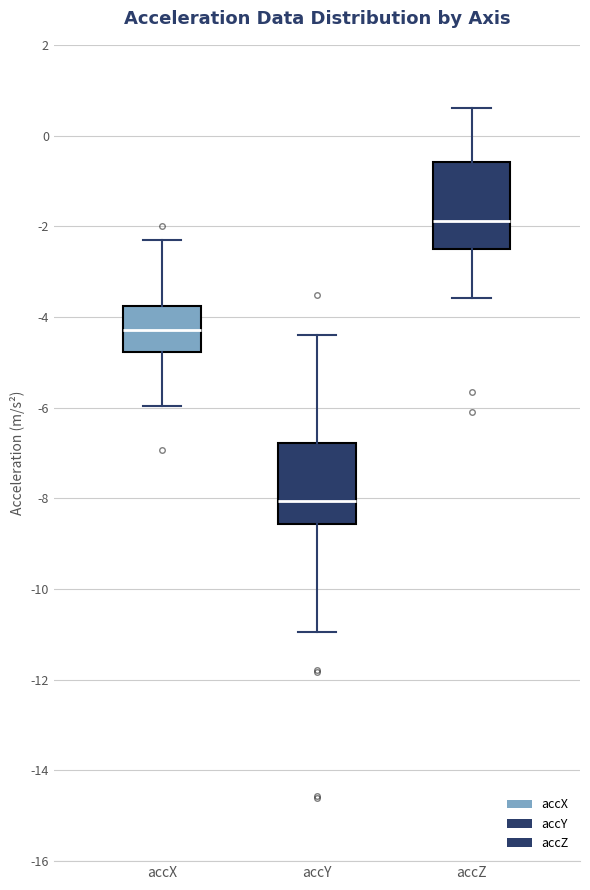

Reading left to right, transcribe this box plot: for each box, give where its median line is, the range the box spans, and where its two whiskers end, as read against the y-axis. The values are not printed on the chart, so give them approximately, as read against the axis.

accX: median -4.2, box -4.8 to -3.8, whiskers -6.0 to -2.2
accY: median -8.0, box -8.6 to -6.8, whiskers -11.0 to -4.4
accZ: median -1.8, box -2.6 to -0.6, whiskers -3.6 to 0.6